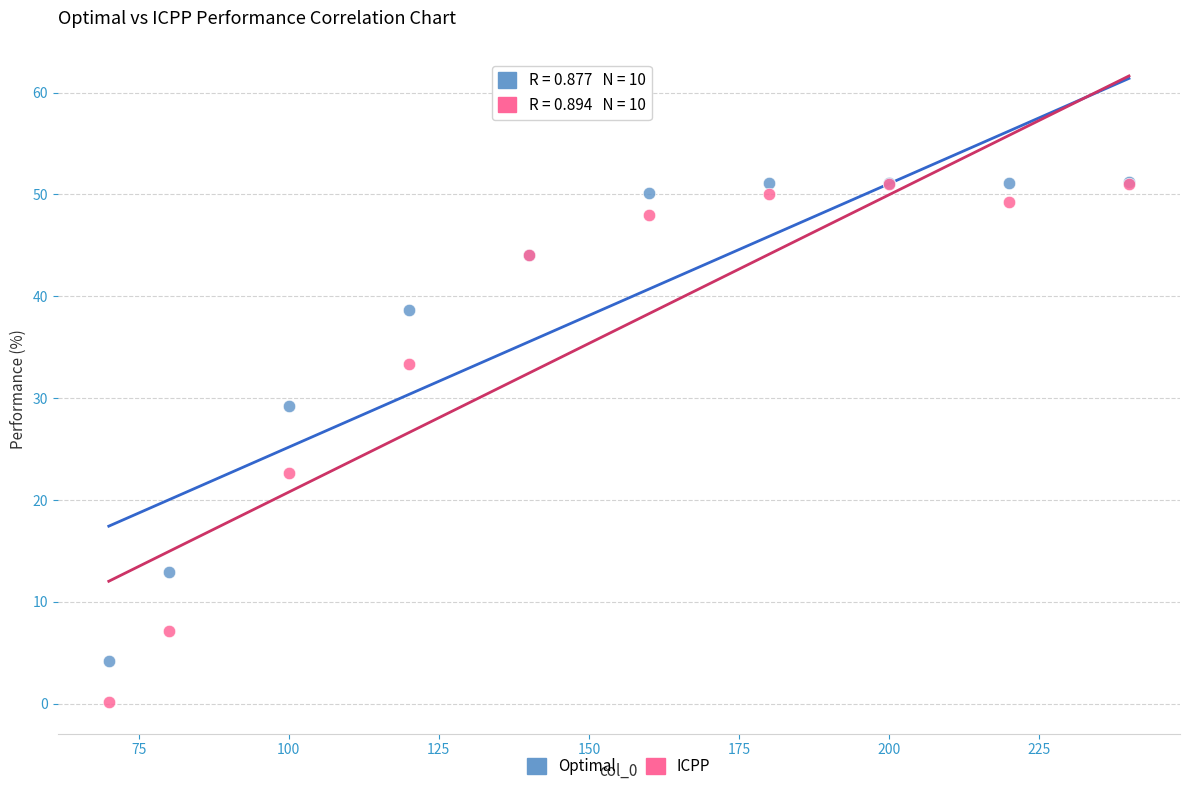

Which series has the largest Y range (max minus min)?

ICPP